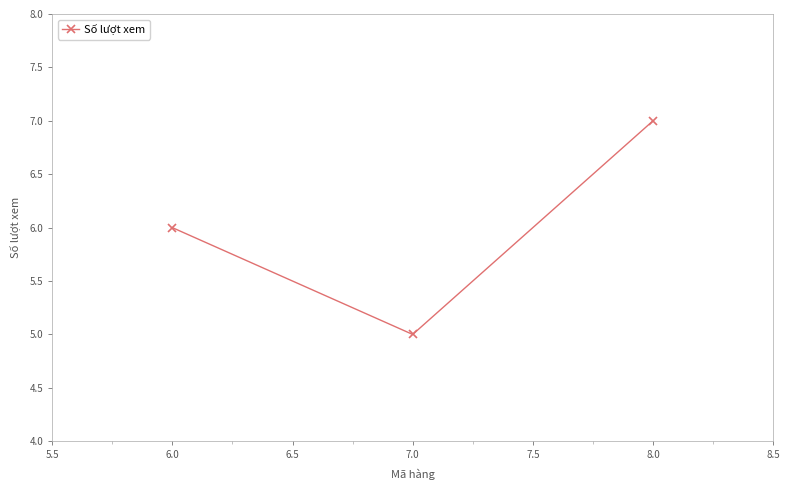

Reading left to right, extract all data points from this chart.

6	5	7